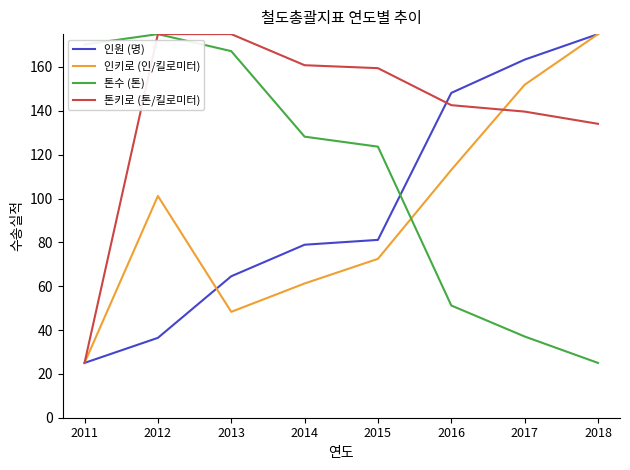

Which category has the lowest value in the 톤키로 (톤/킬로미터) series?

2011